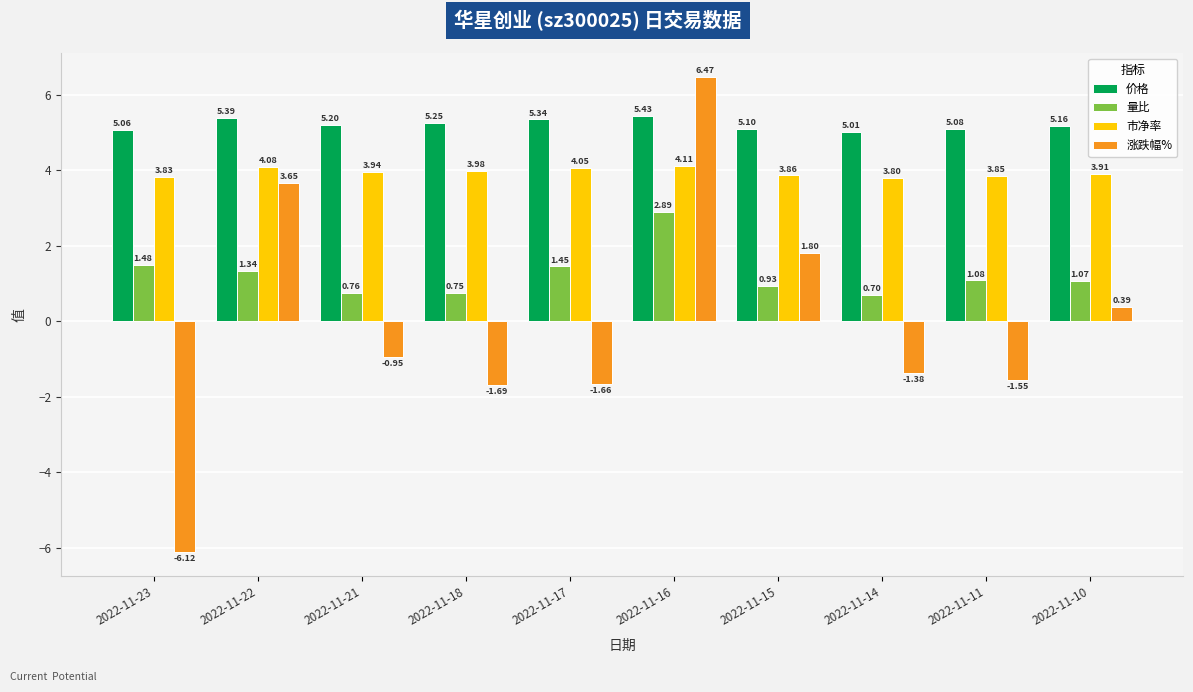

What is the sum of the 量比 values at 2022-11-17 and 2022-11-10?

2.5